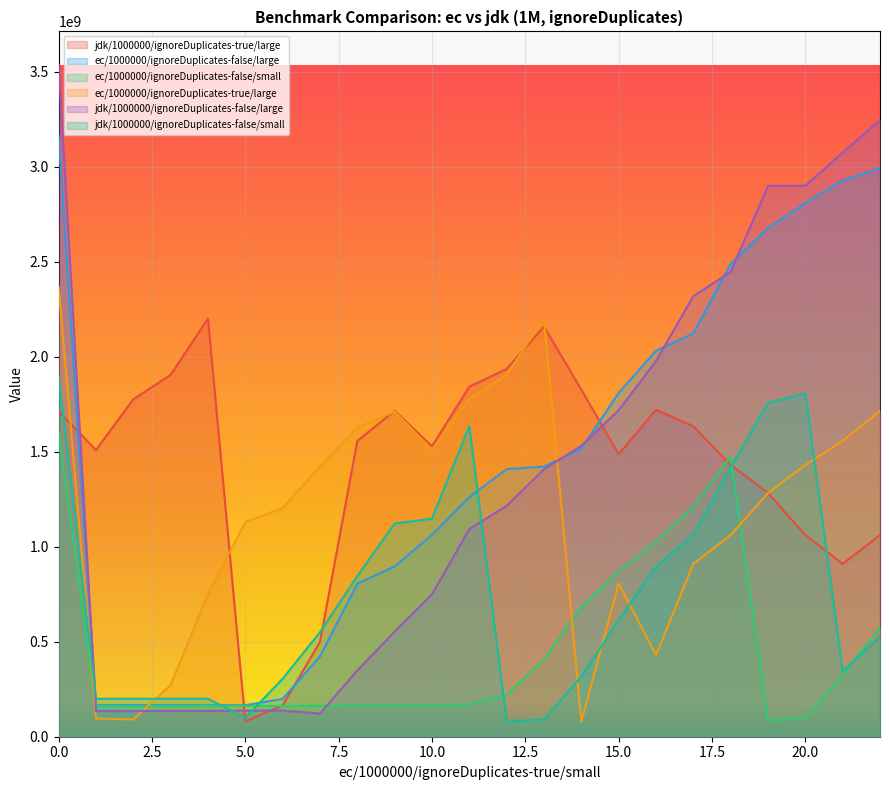

List the series in order of their peak value, lowest first.

ec/1000000/ignoreDuplicates-false/small, jdk/1000000/ignoreDuplicates-false/small, jdk/1000000/ignoreDuplicates-true/large, ec/1000000/ignoreDuplicates-true/large, ec/1000000/ignoreDuplicates-false/large, jdk/1000000/ignoreDuplicates-false/large